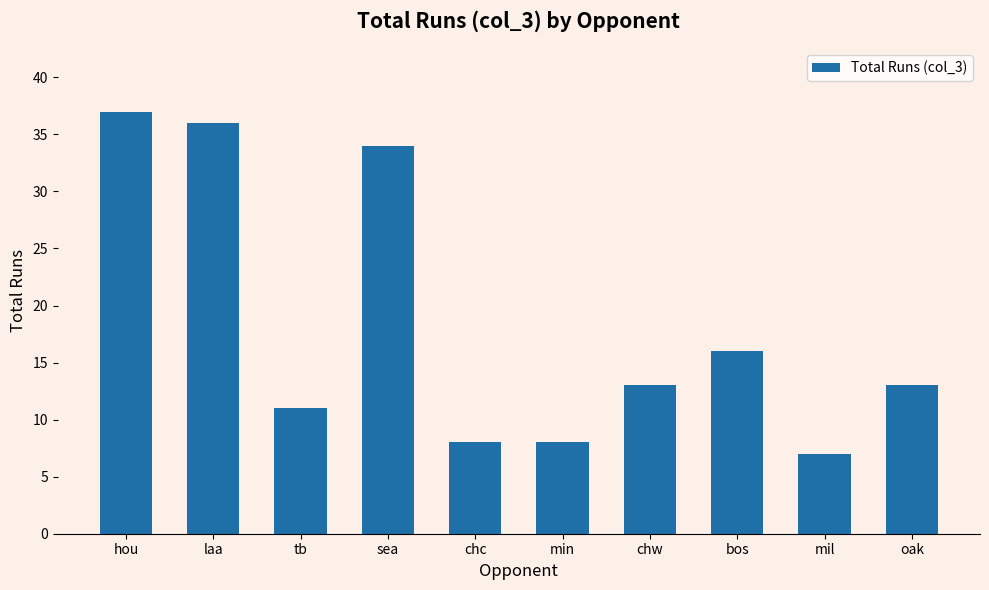

What is the value of the 3rd bar from the left?

11